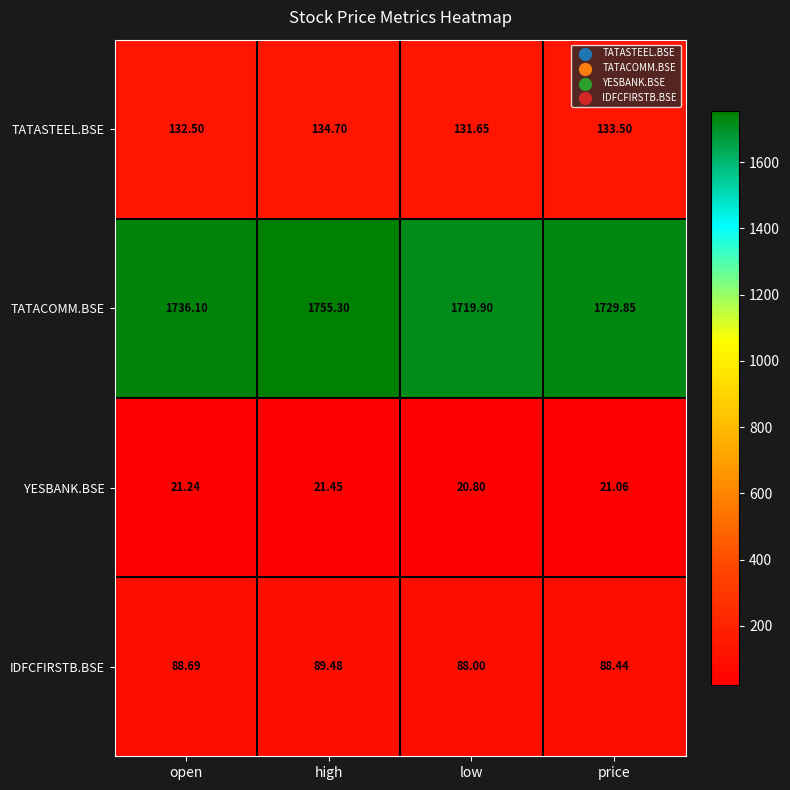

What is the total value across all series at low?

1960.4